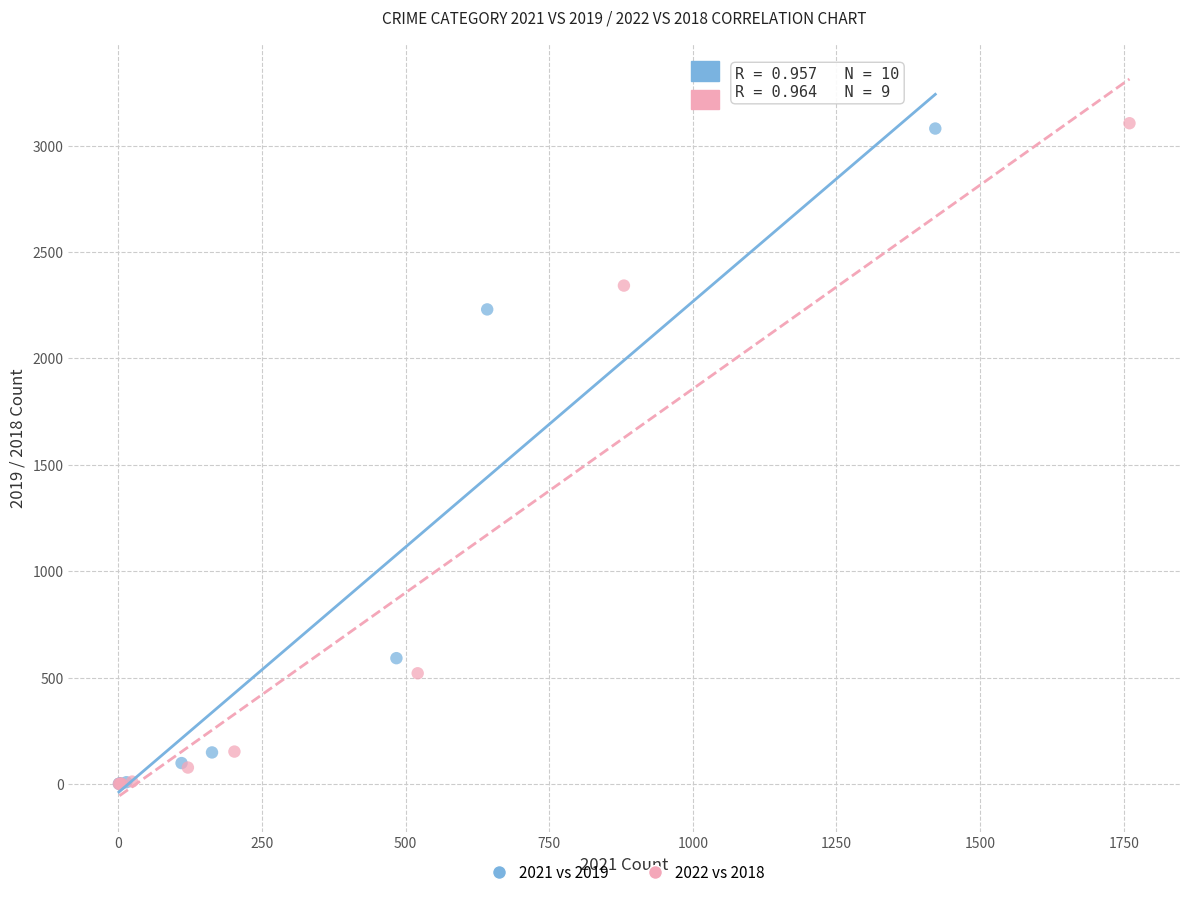

What are all the series names shown in the legend?

2021 vs 2019, 2022 vs 2018